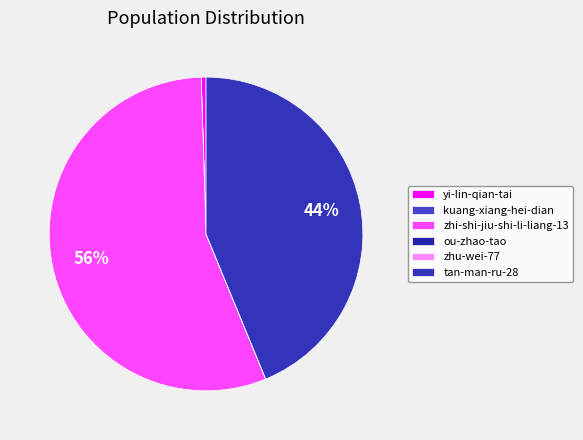

Is there any slice that represents more than half of the pie?

Yes